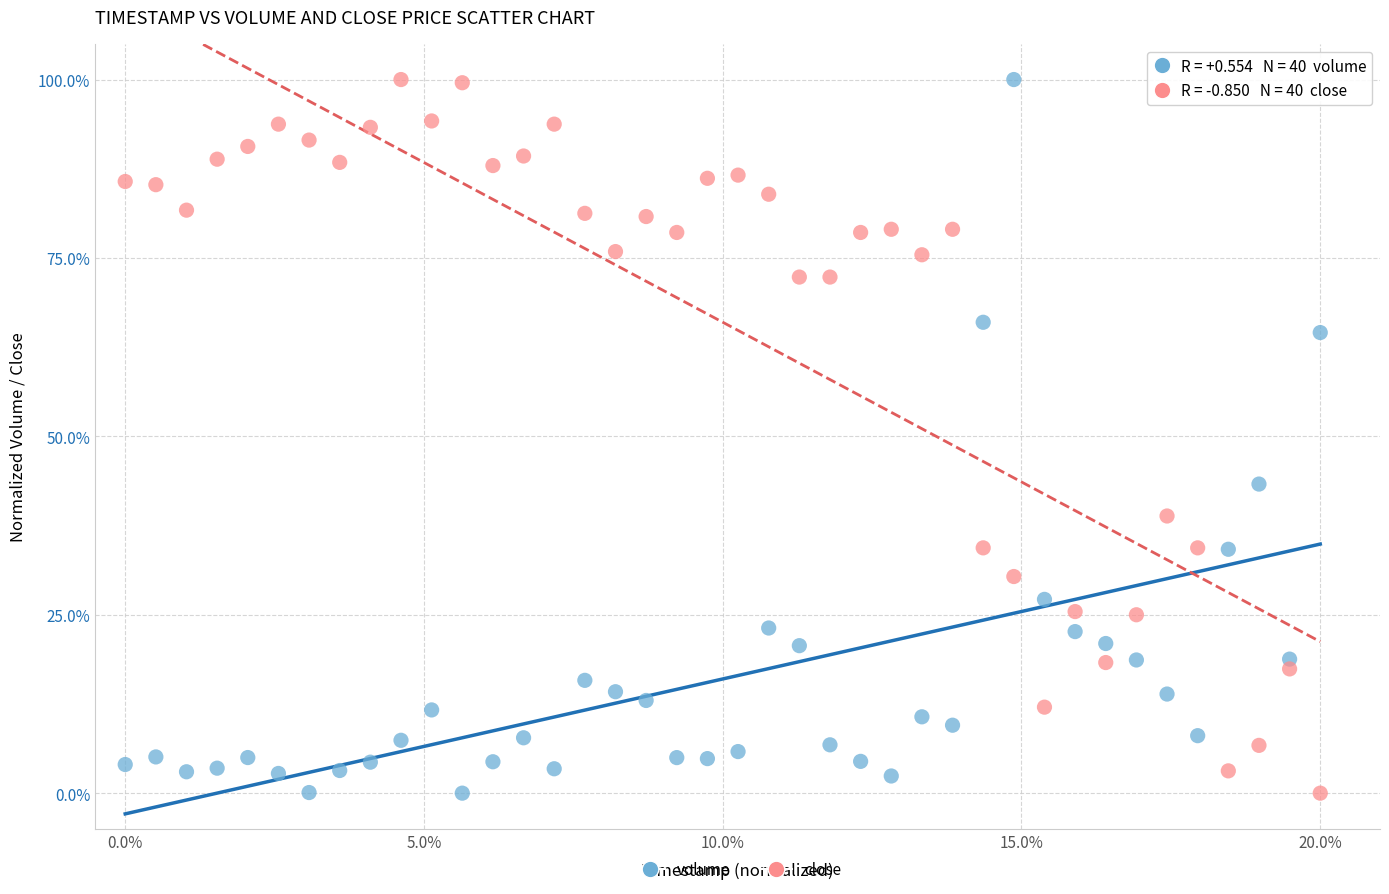

What is the X range (max minus min) for the scatter plot?

20.0